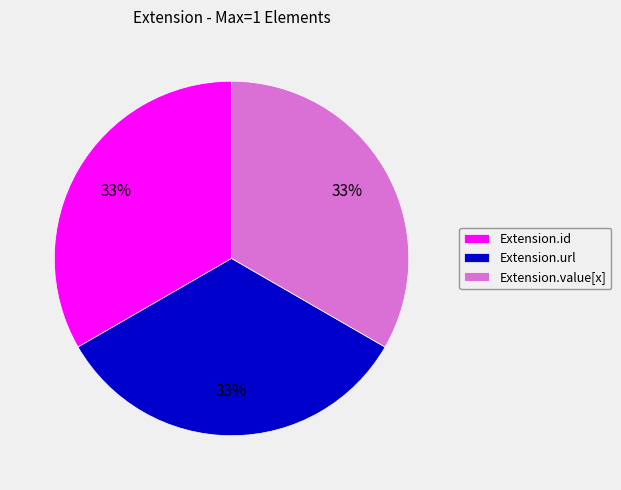

Approximately how many times larger is the value at Extension.id compared to Extension.url?

1.0